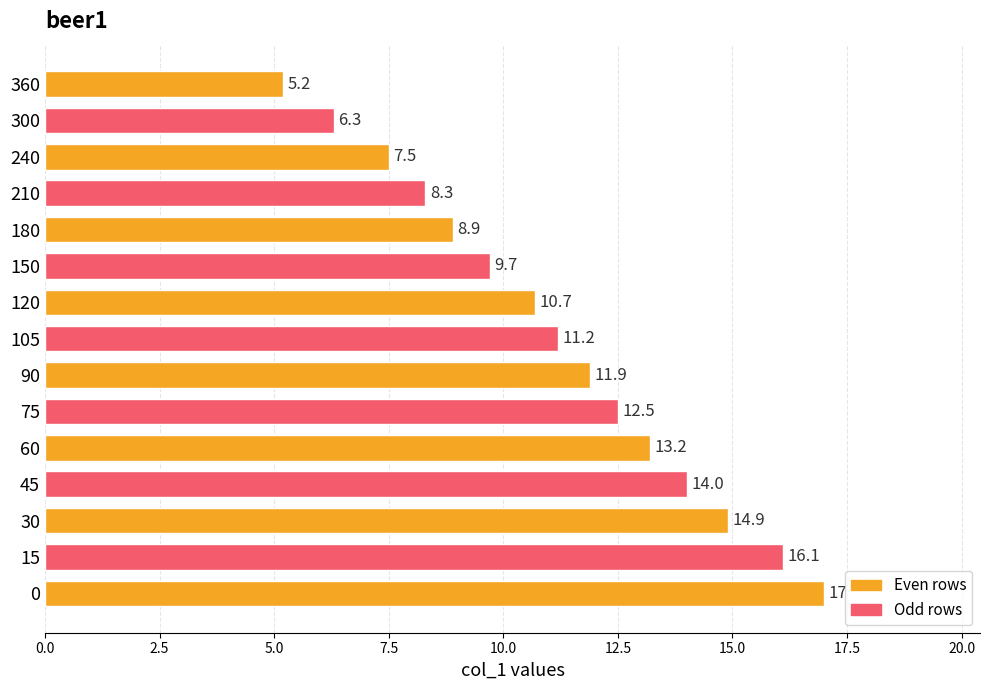

List the labels in order of value, largest first.

0, 15, 30, 45, 60, 75, 90, 105, 120, 150, 180, 210, 240, 300, 360